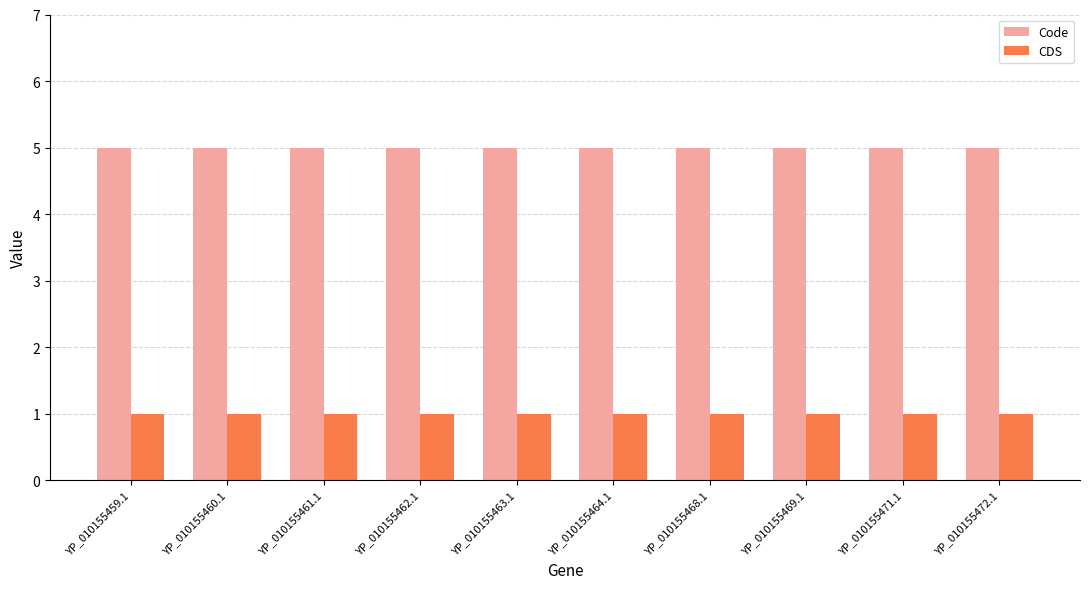

How many series are shown in this chart?

2